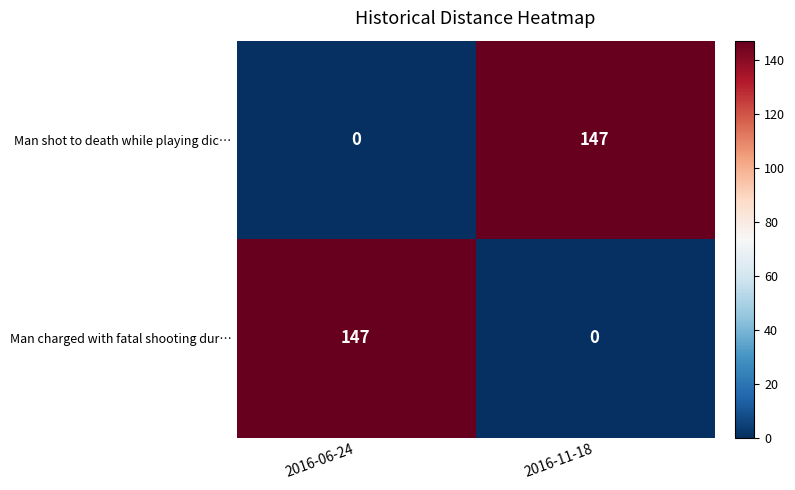

Reading left to right, what are all the values shown in this chart?

Man shot to death while playing dic…: 2016-06-24=0	2016-11-18=147
Man charged with fatal shooting dur…: 2016-06-24=147	2016-11-18=0